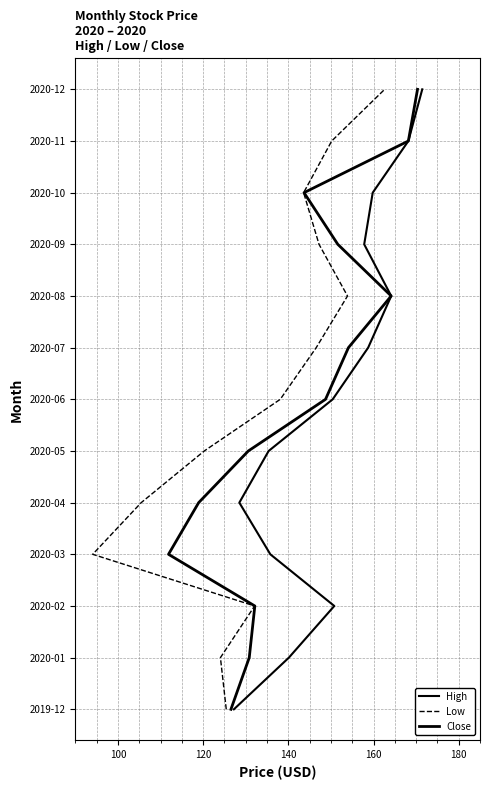

Does the chart have visible grid lines?

Yes